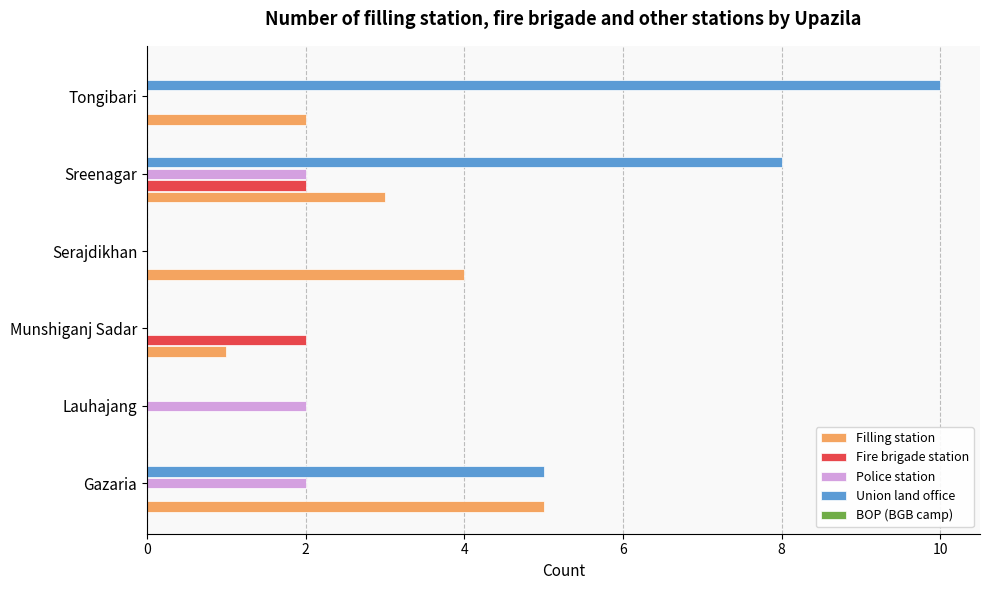

The value of Union land office at Sreenagar is 8. True or false?

True